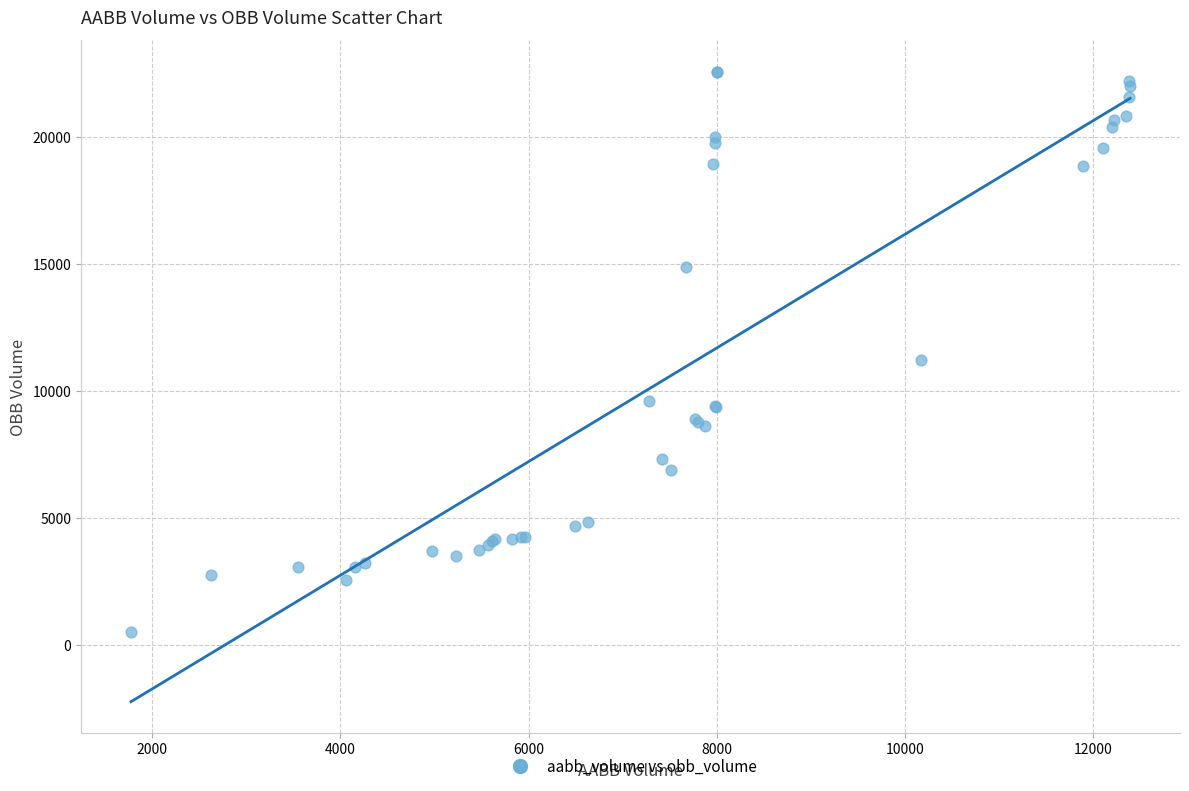

What Y value in the scatter plot is closest to 11550?

11221.7